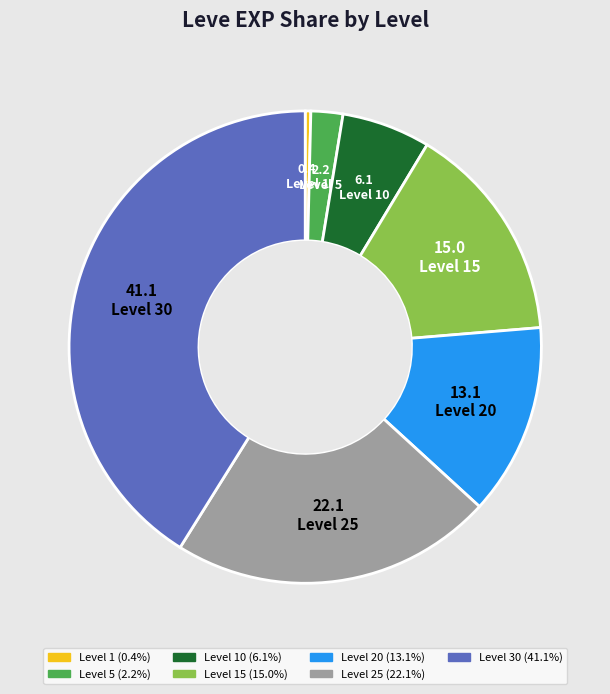

Is there a majority slice in this chart?

No